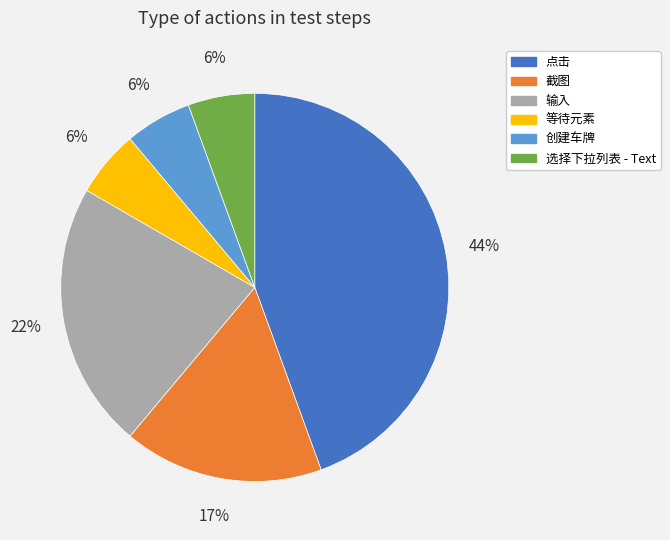

Is it true that 截图 is 17% of the pie?

True